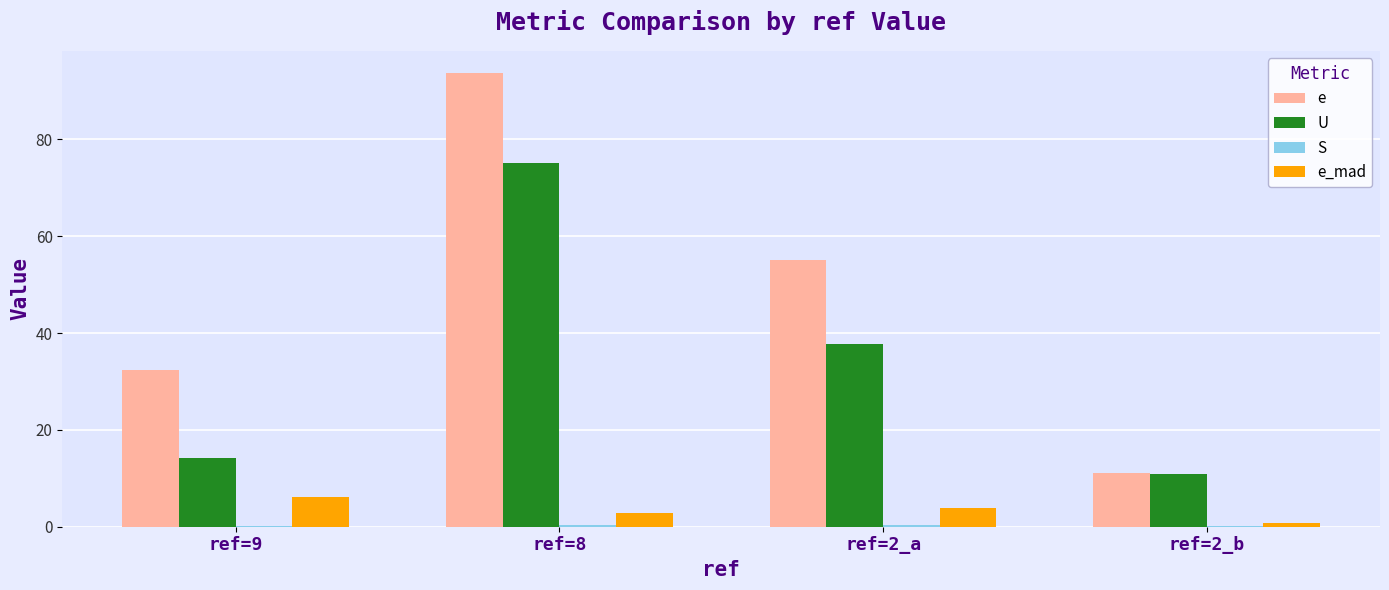

The e_mad series shows 4.0 at ref=2_a. True or false?

True